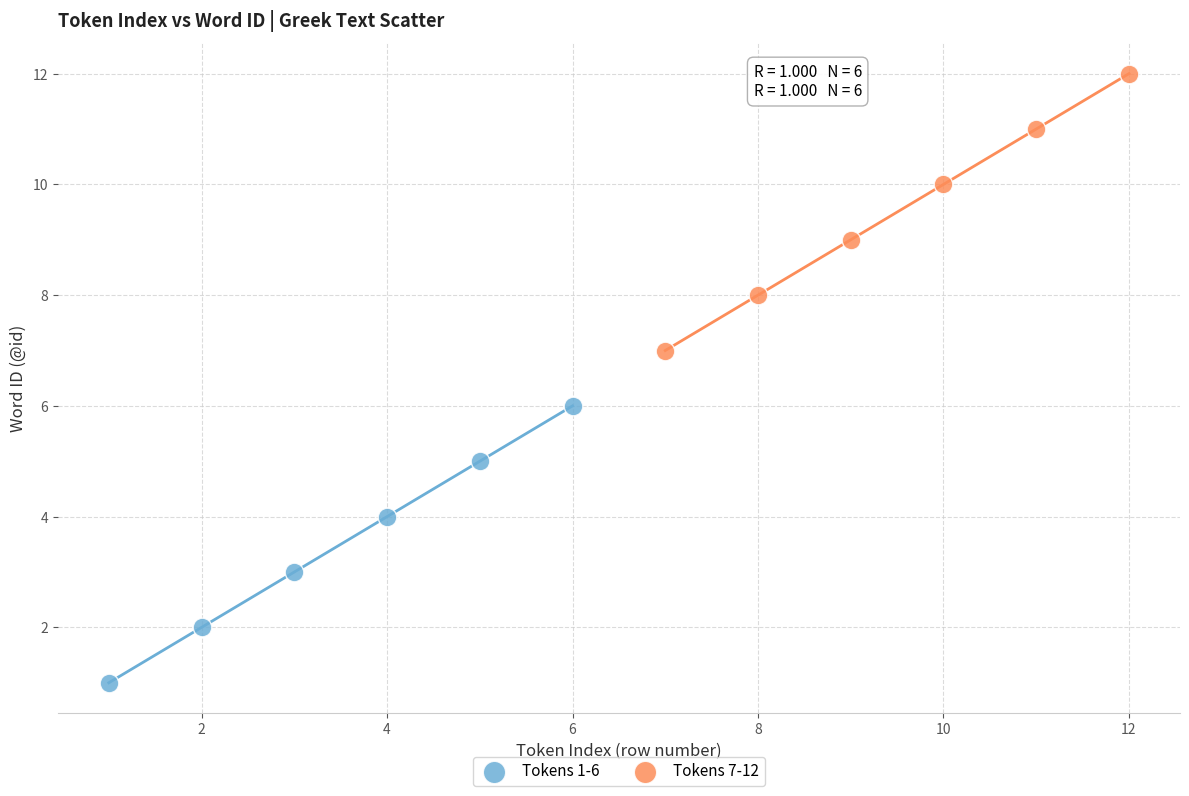

Which series contains the highest Y value?

Tokens 7-12